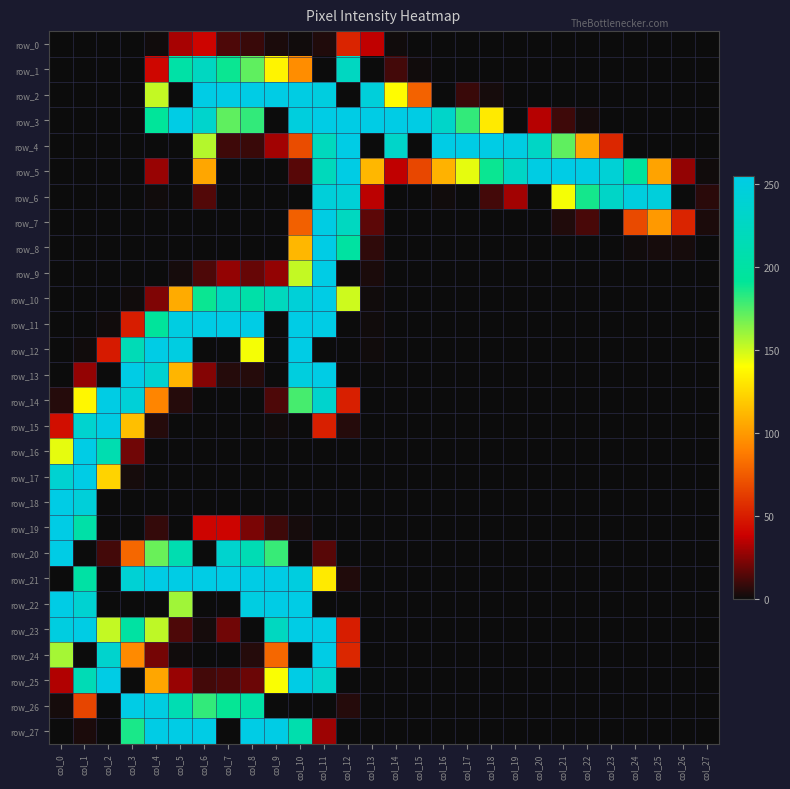

Which series has the largest total across all categories?

row_3